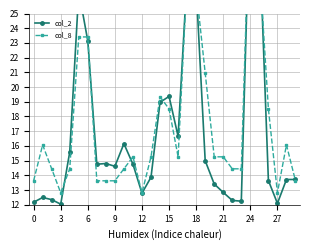

Which series changed the most between 12 and 20?

col_2